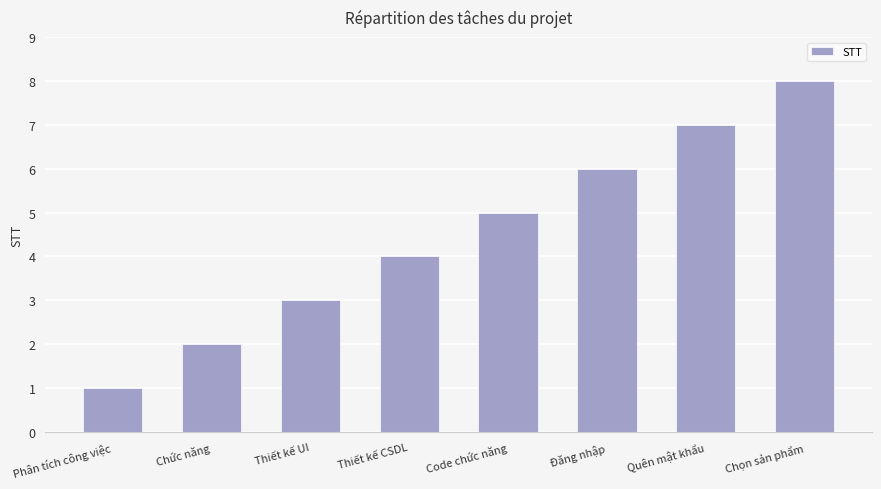

What is the difference between the maximum and second lowest values?

6